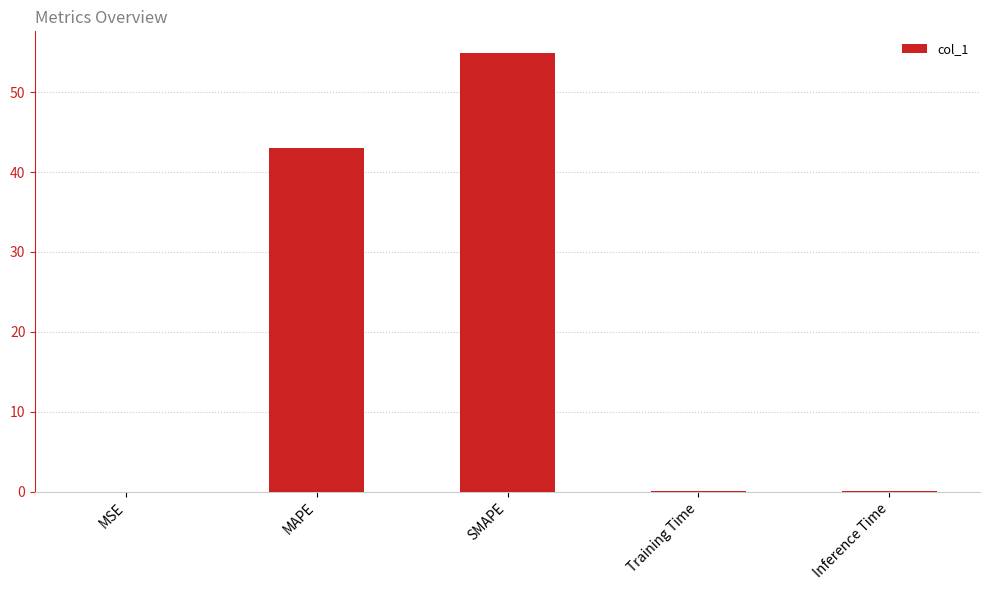

What is the maximum value shown in the chart?

54.9